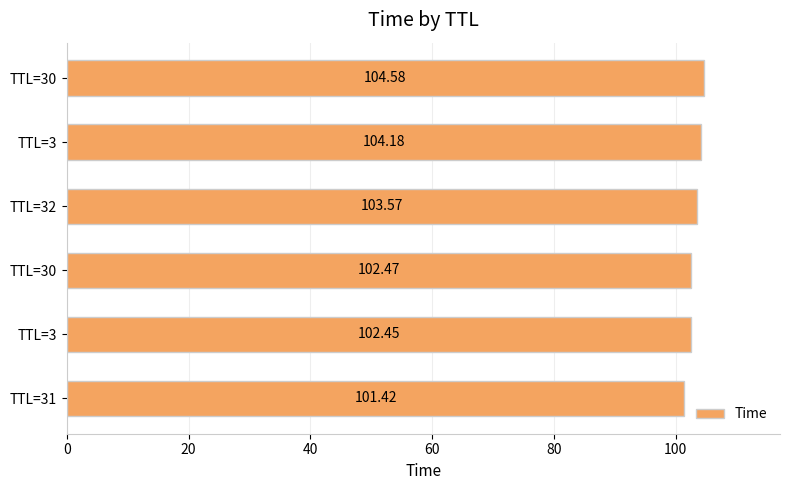

Count the number of data series in this chart.

1